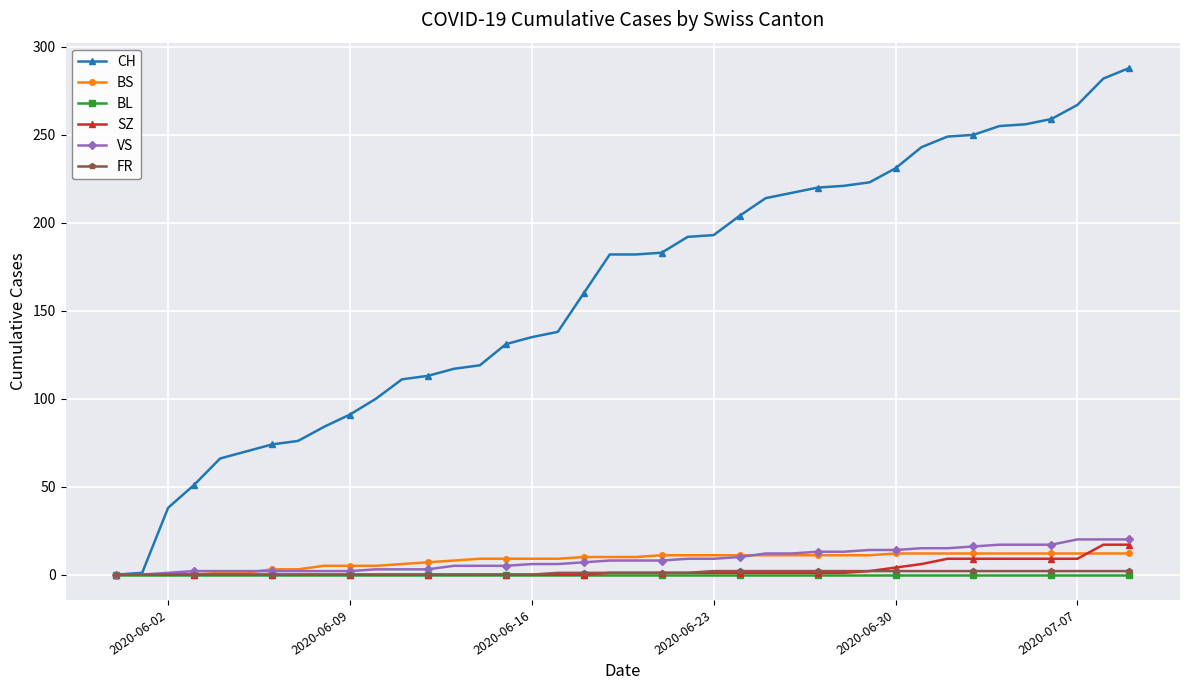

What is the difference between the maximum and second lowest values in the FR series?

2